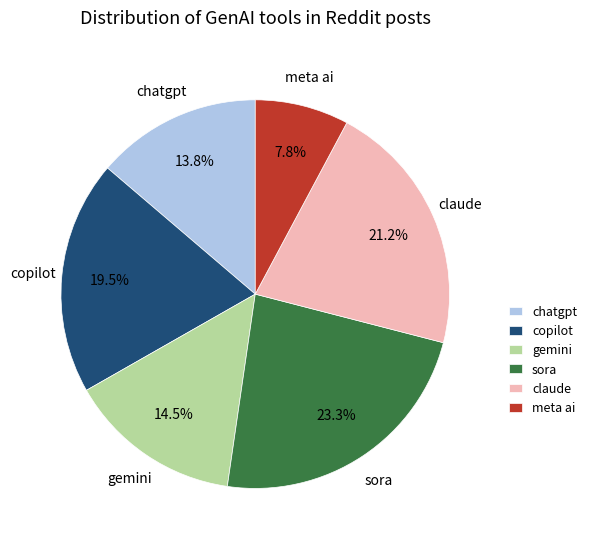

Combined, do meta ai and gemini account for over 50%?

No